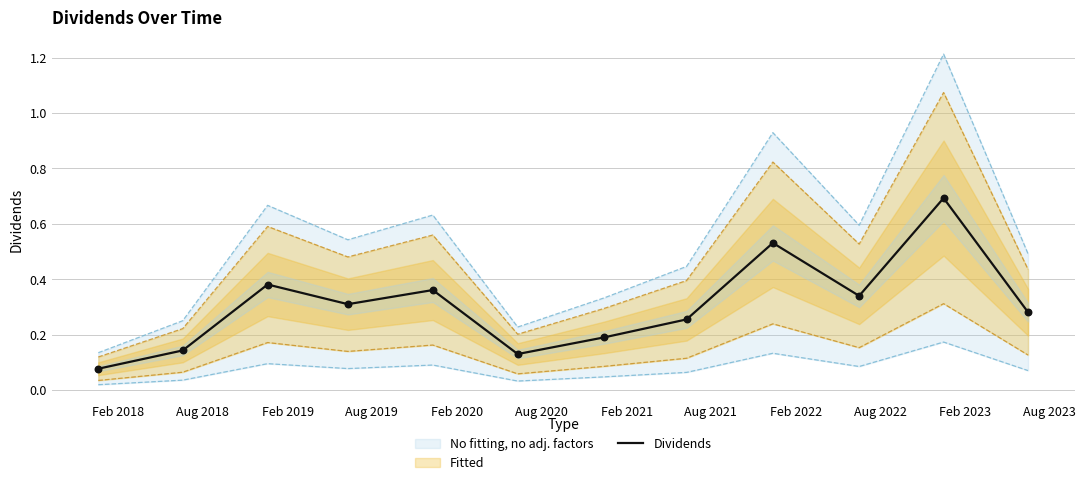

What is the change in value from Feb 2021 to Aug 2022?

+0.2